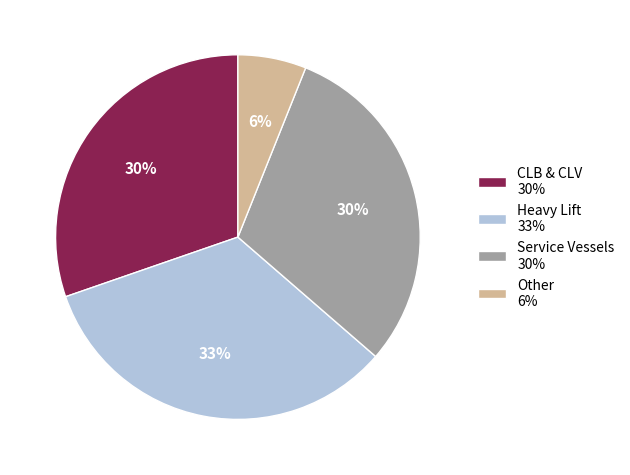

Which slice is the smallest?

Other 6%